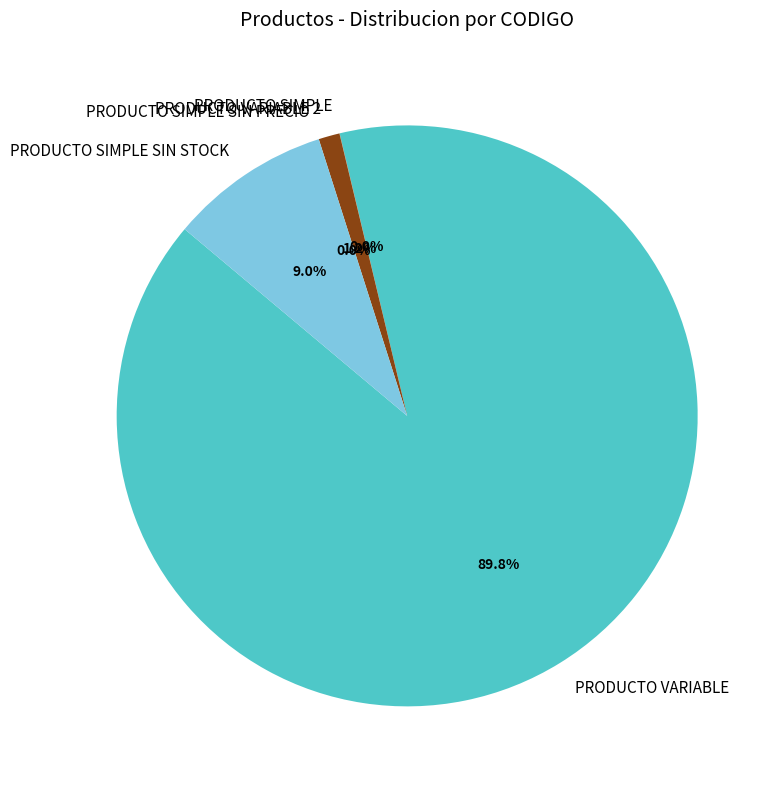

What portion of the pie excludes PRODUCTO VARIABLE?

10.2%